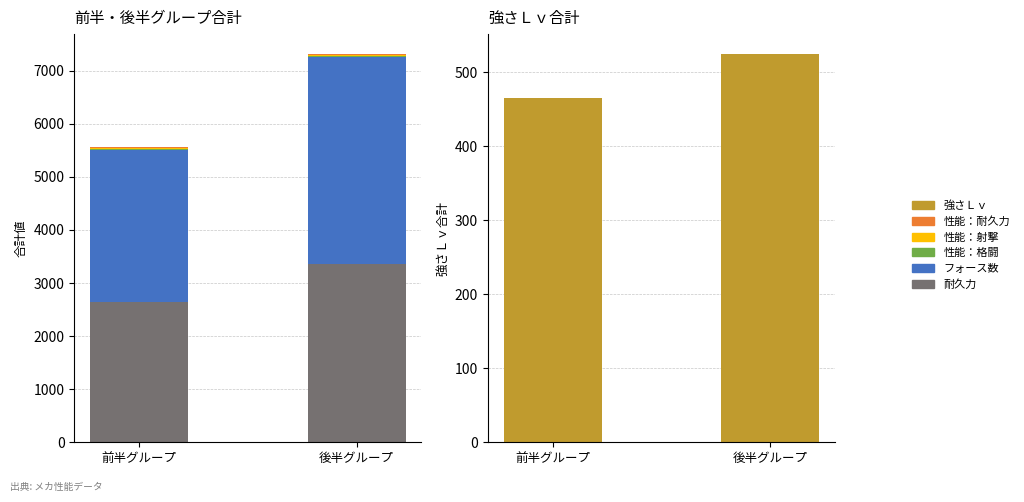

Reading left to right, what are all the values shown in this chart?

耐久力: 前半グループ=2650	後半グループ=3350
フォース数: 前半グループ=2850	後半グループ=3900
性能：格闘: 前半グループ=23	後半グループ=23
性能：射撃: 前半グループ=26	後半グループ=24
性能：耐久力: 前半グループ=20	後半グループ=27
強さＬｖ: 前半グループ=465	後半グループ=525